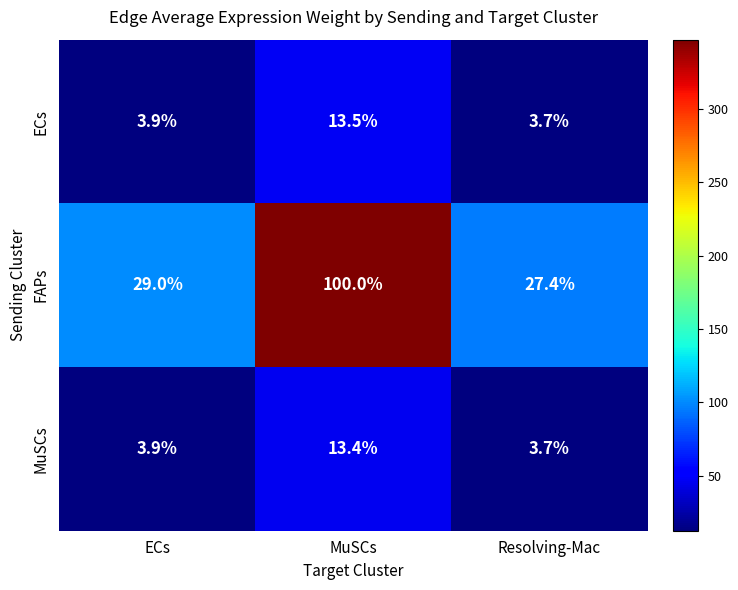

What is the greatest value displayed?

100.0